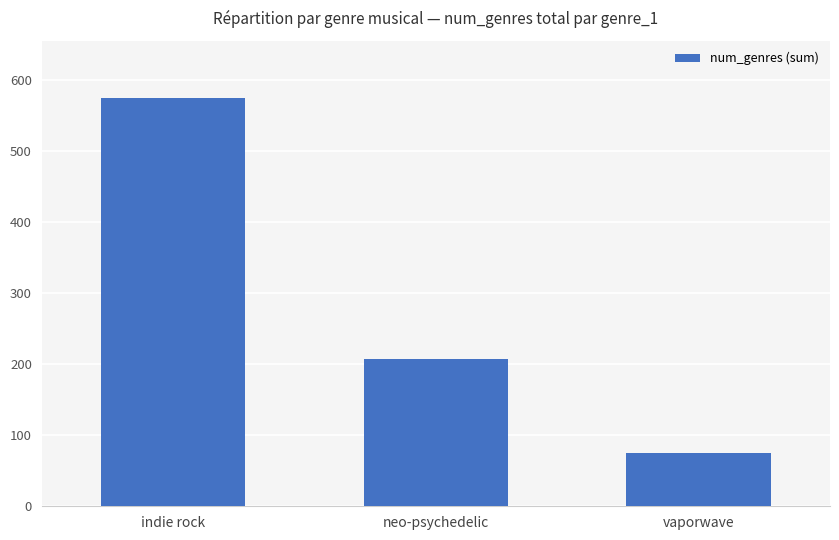

Reading right to left, what are all the values shown in this chart?

vaporwave=75	neo-psychedelic=207	indie rock=575